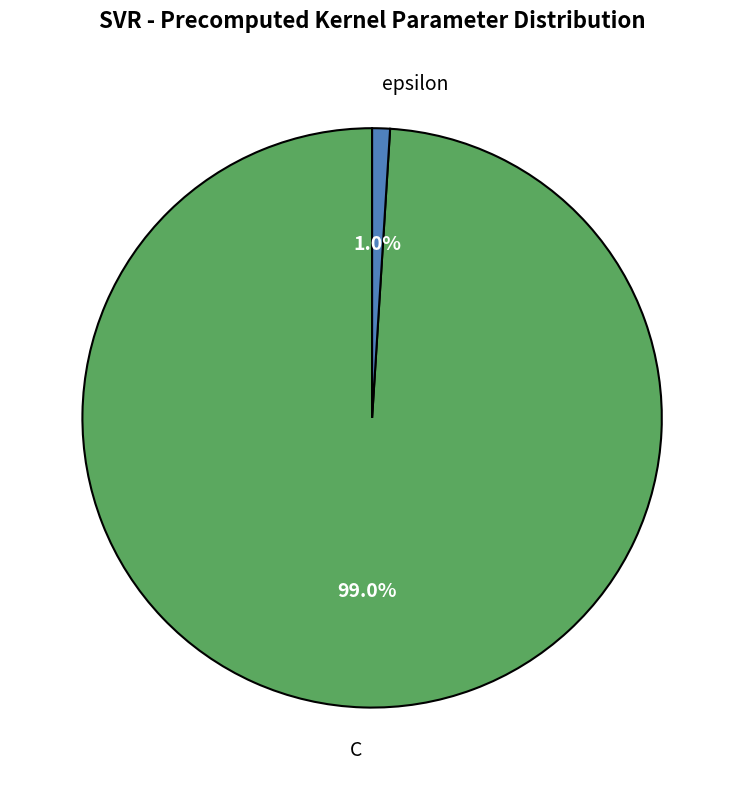

What percentage is the epsilon slice, to the nearest percent?

1%